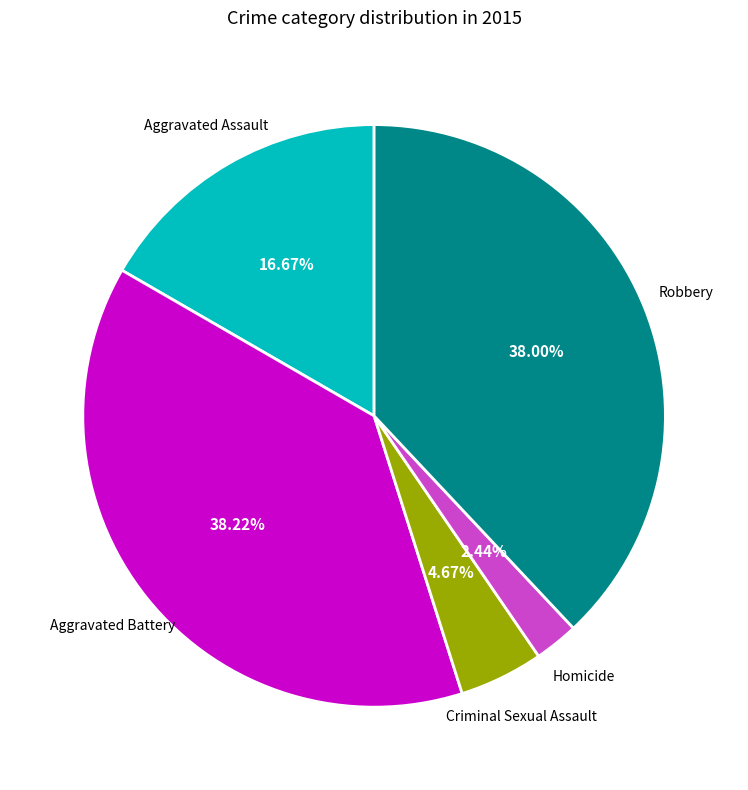

How many slices are in this pie chart?

5